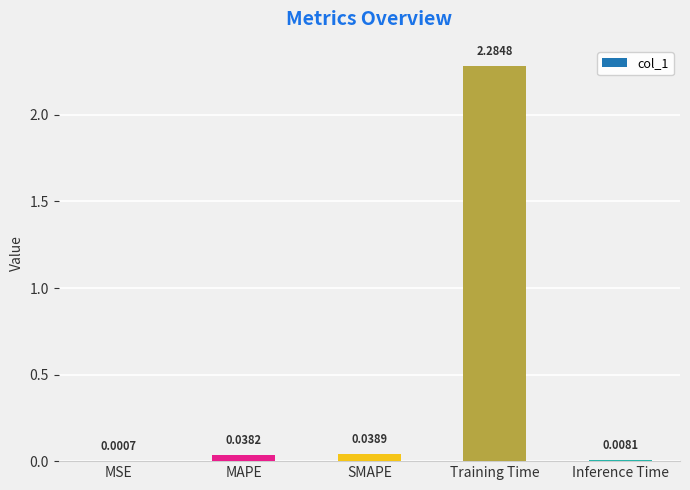

At which category does the chart reach its peak across all series?

Training Time